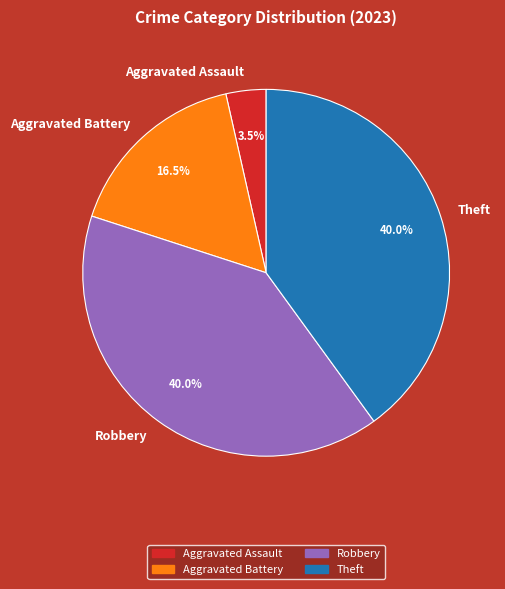

What percentage is NOT represented by Theft?

60.0%